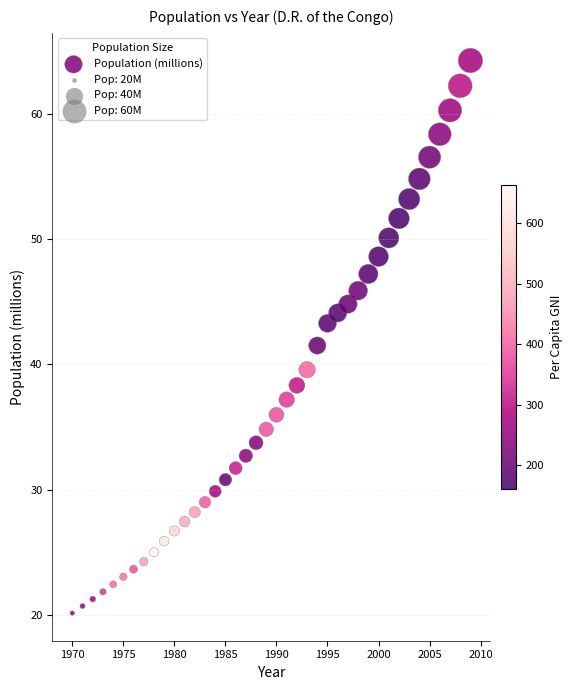

What Y value in the scatter plot is closest to 42?

41.5